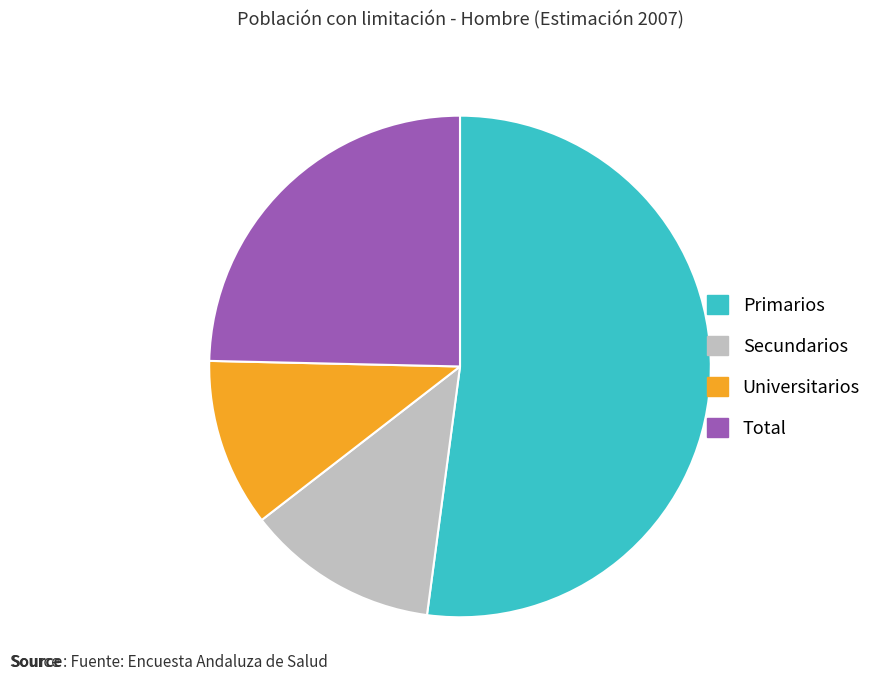

Which category has the biggest portion of the pie?

Primarios